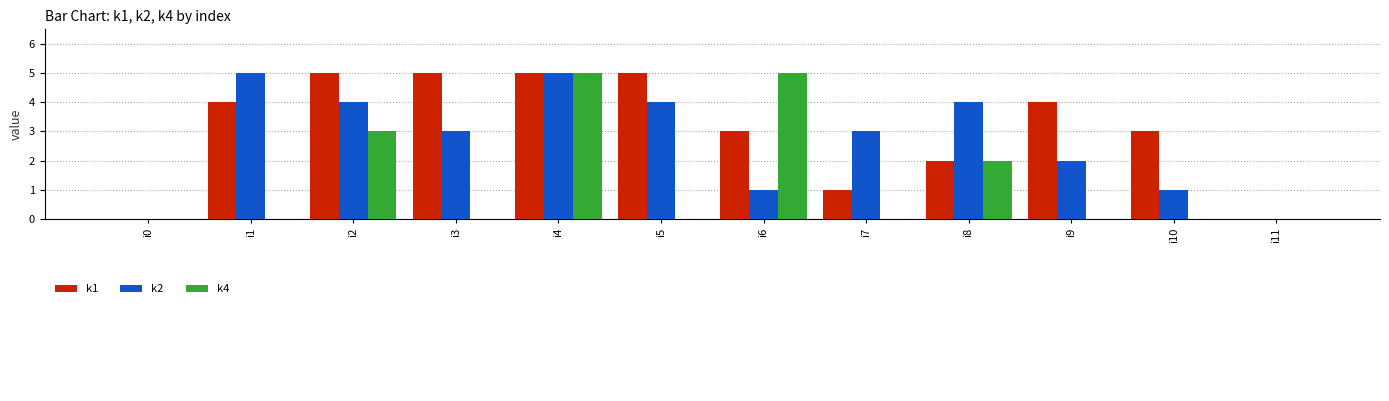

The k1 series shows 6 at i1. True or false?

False